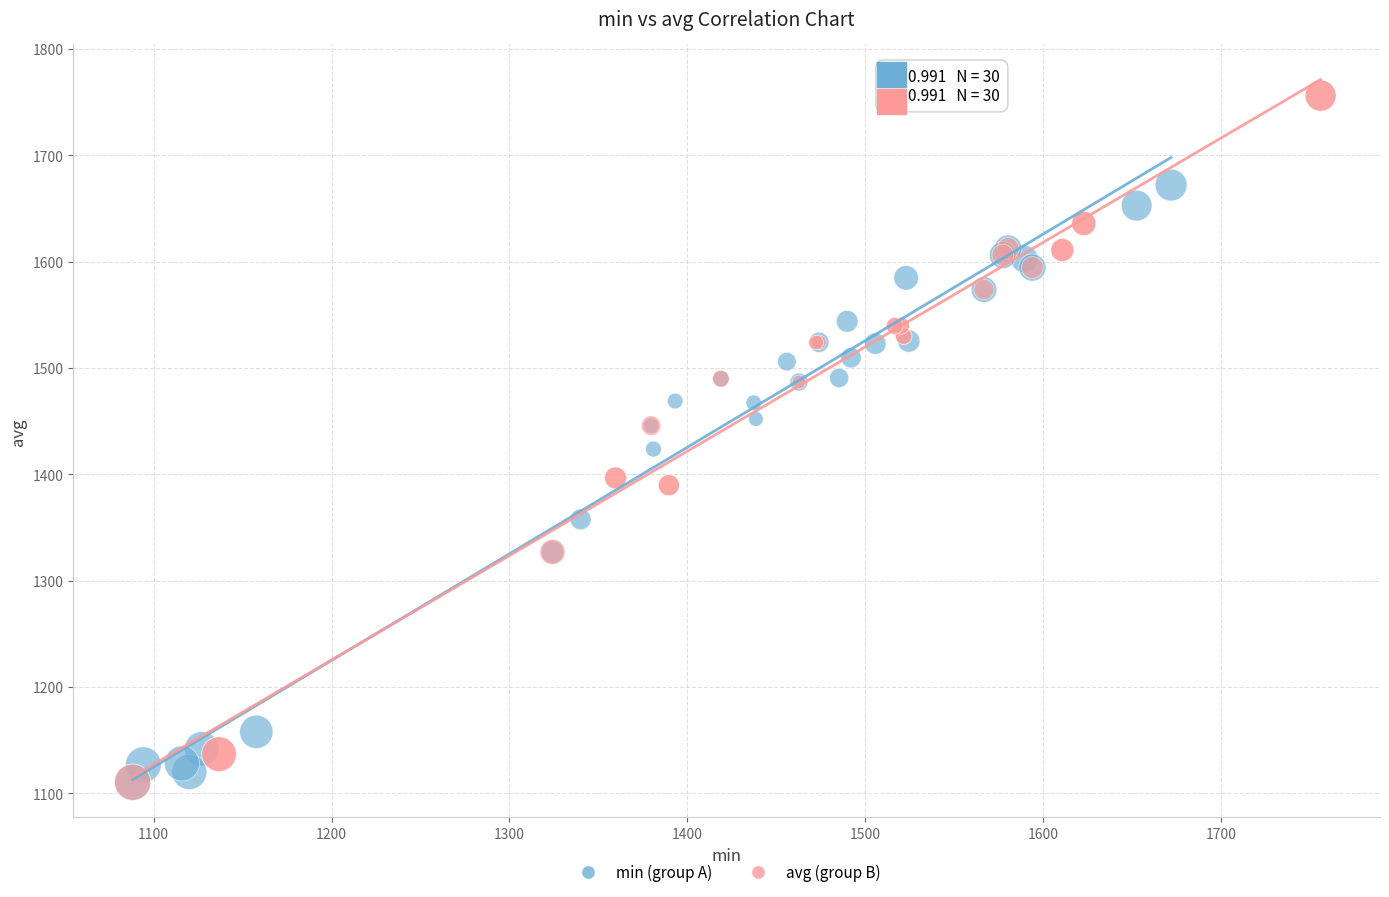

Which series reaches the maximum Y coordinate?

avg (group B)